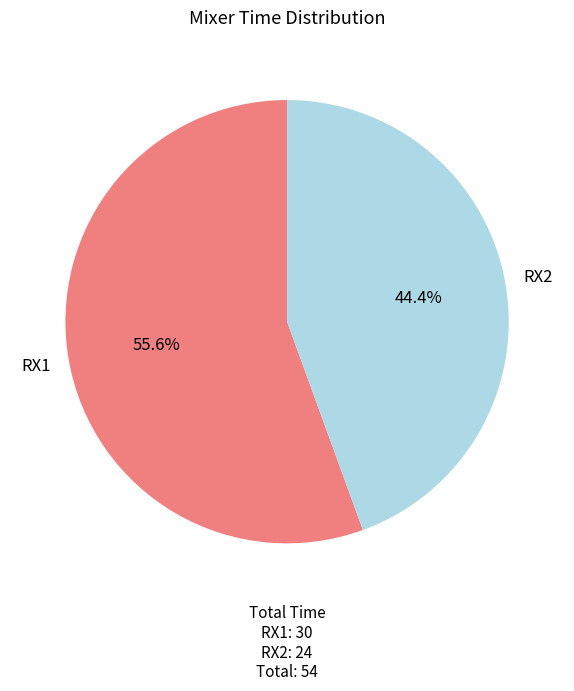

Does any single category account for the majority?

Yes